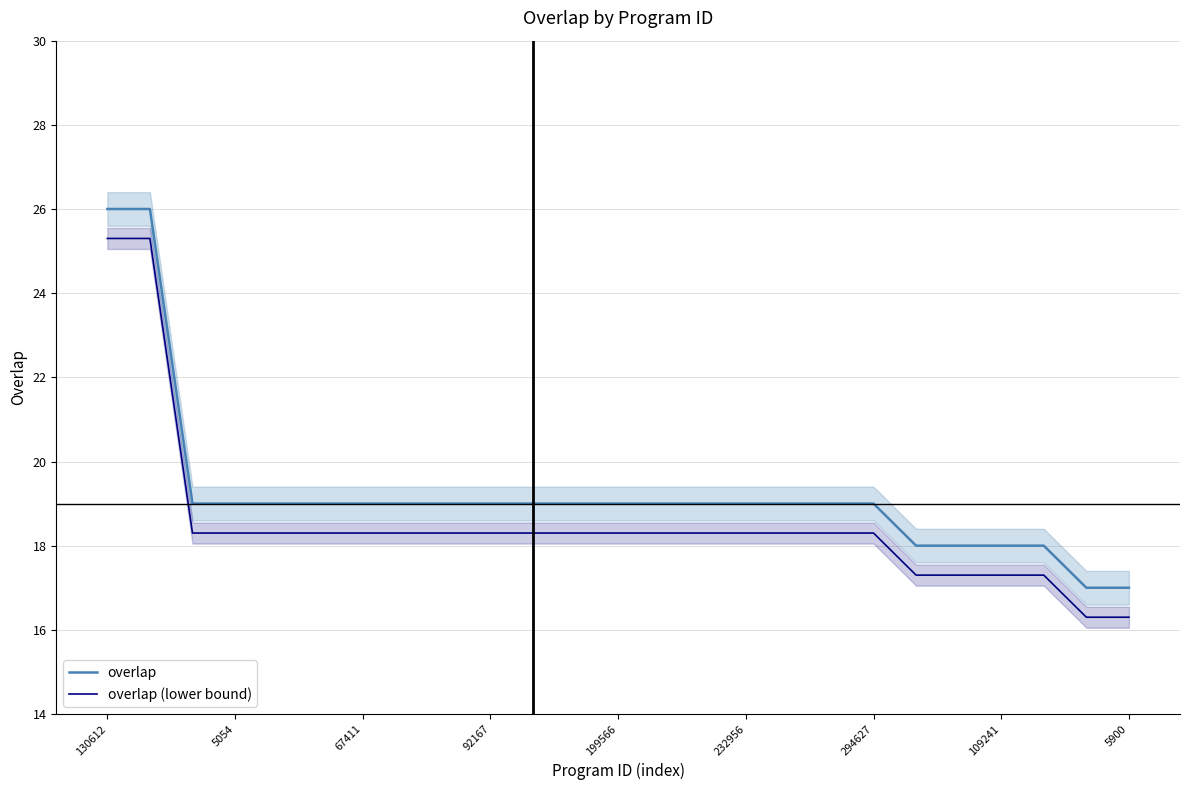

What is the approximate value of overlap (lower bound) at 199566?

18.3